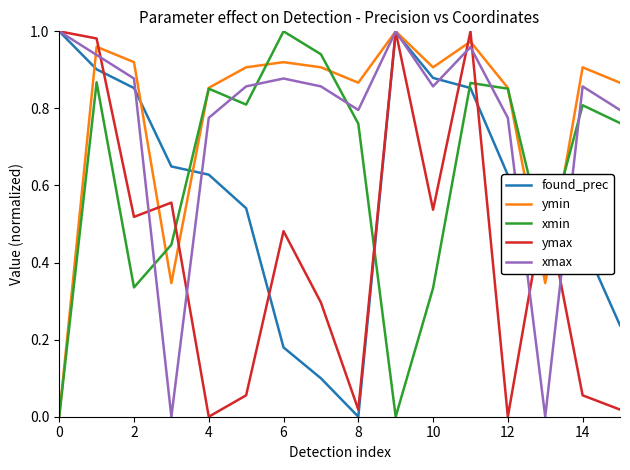

Which series ends up on top after the final intersection of ymax and xmin?

xmin